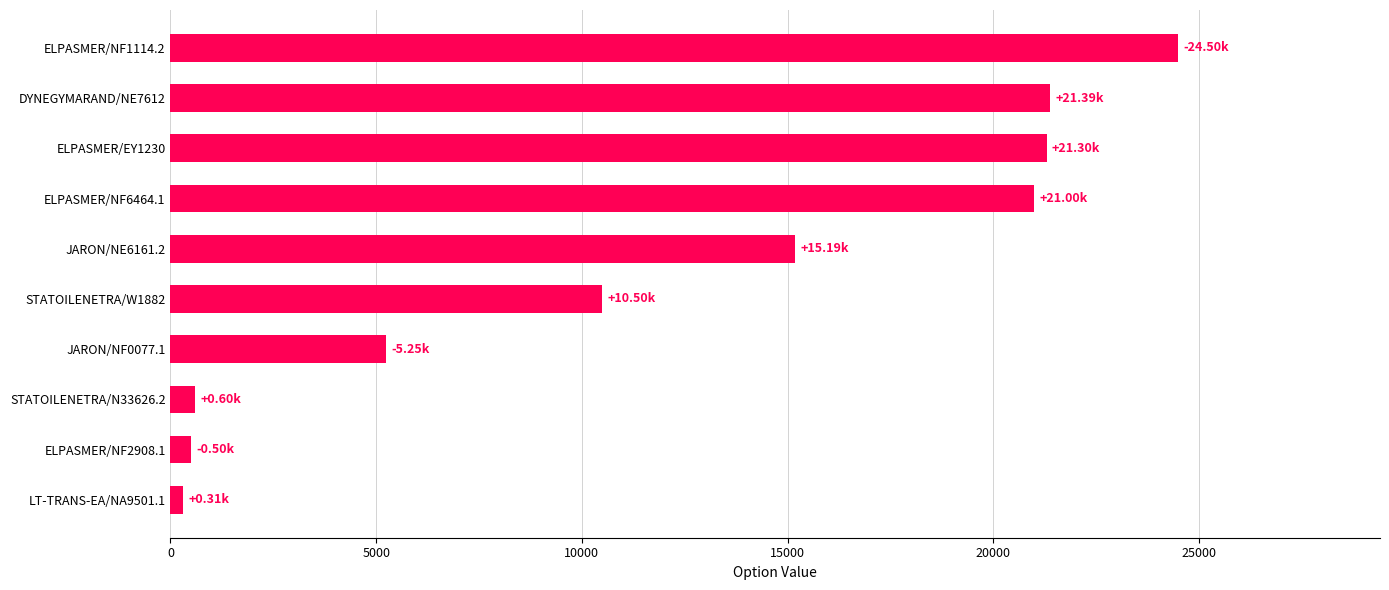

What is the average value?

12054.0